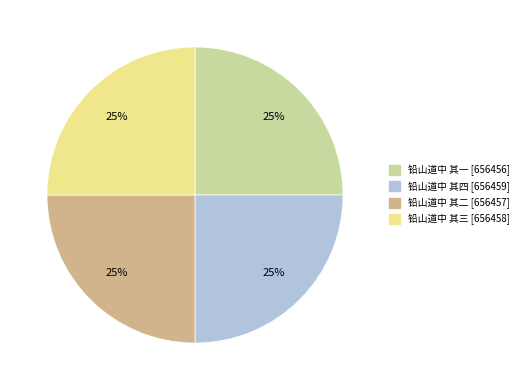

Does 铅山道中 其四 account for over 50% of the chart?

No